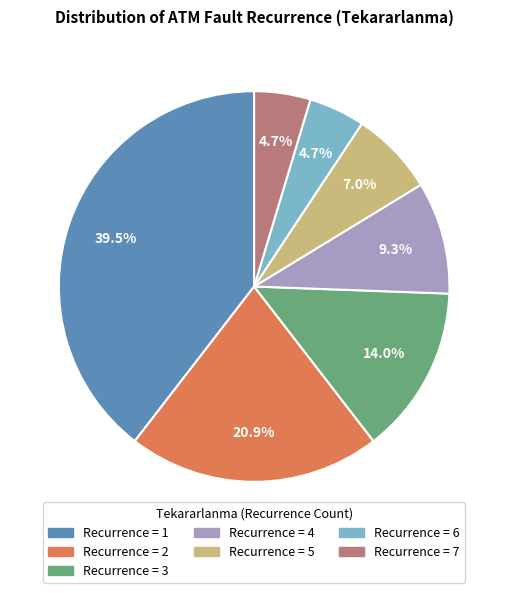

Does any single category account for the majority?

No